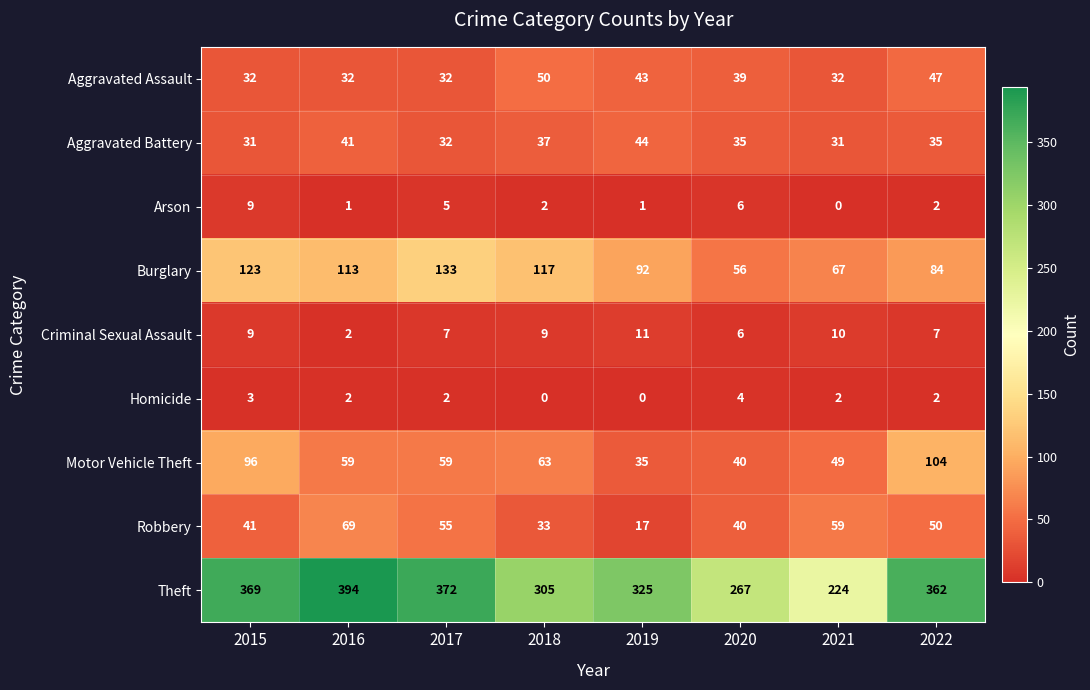

True or false: Theft has a value of 121 at 2022.

False